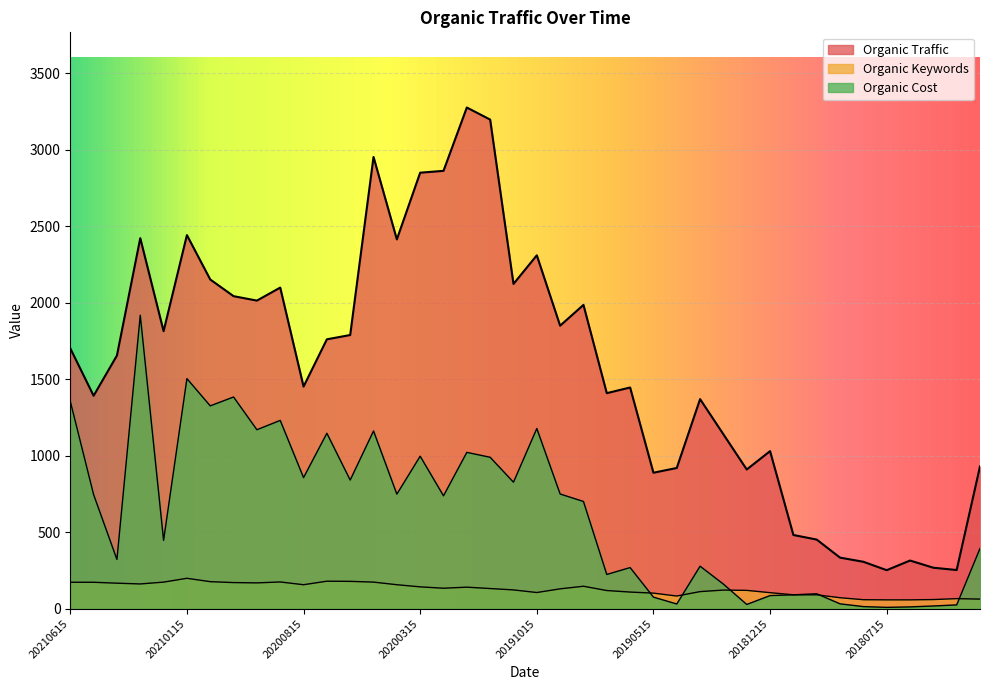

In Organic Cost, how many points are lower than both neighbors (excluding endpoints)?

13